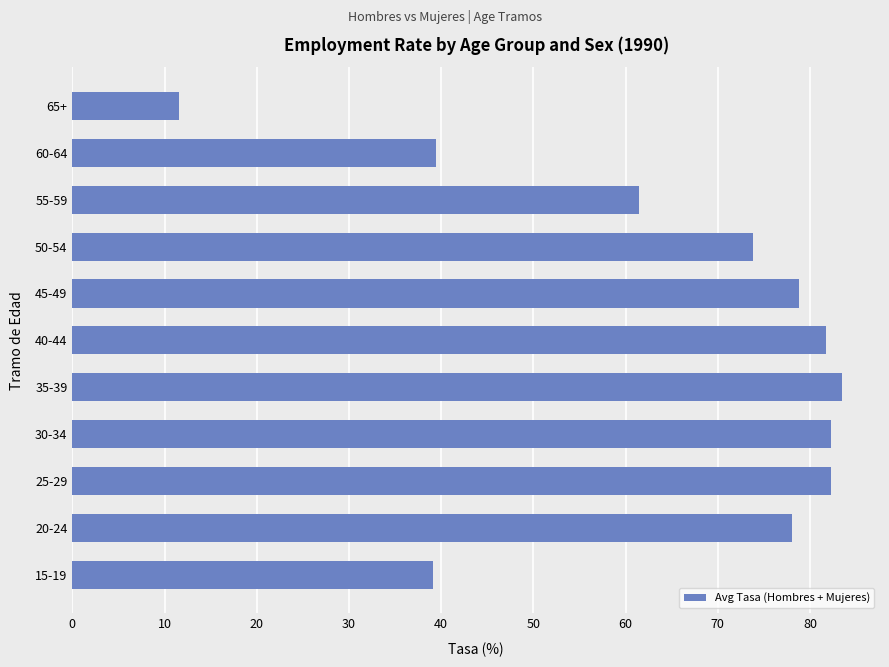

The value at 20-24 is 20.5. True or false?

False